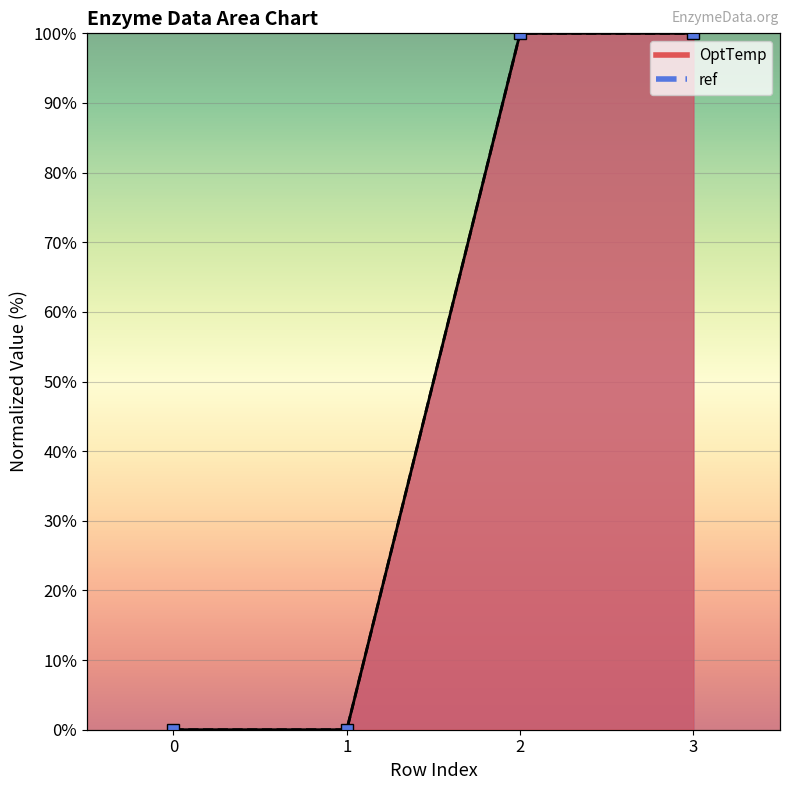

Between 0 and 2, which is larger?

2